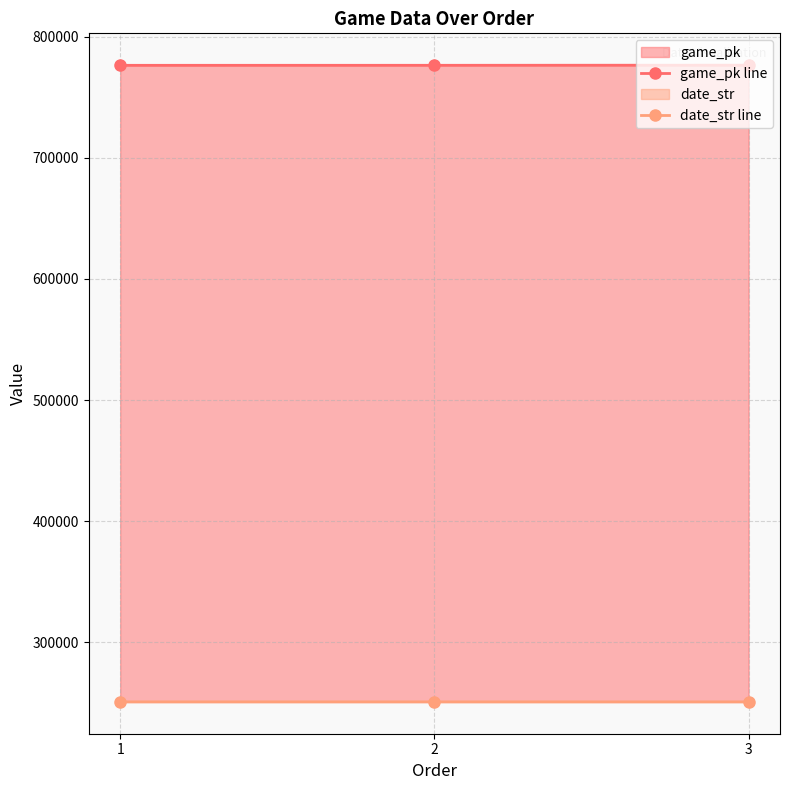

What is the sum of the date_str line values at 3 and 2?

501815